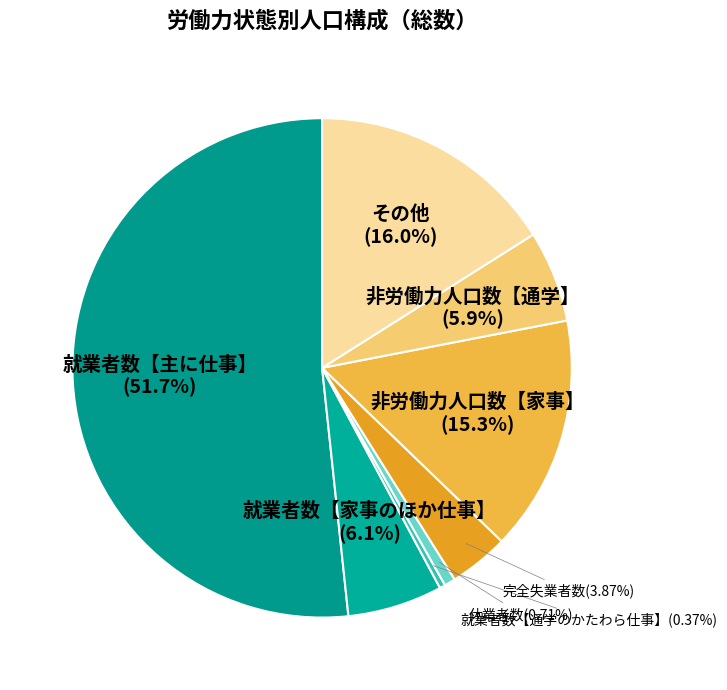

How many slices are in this pie chart?

8